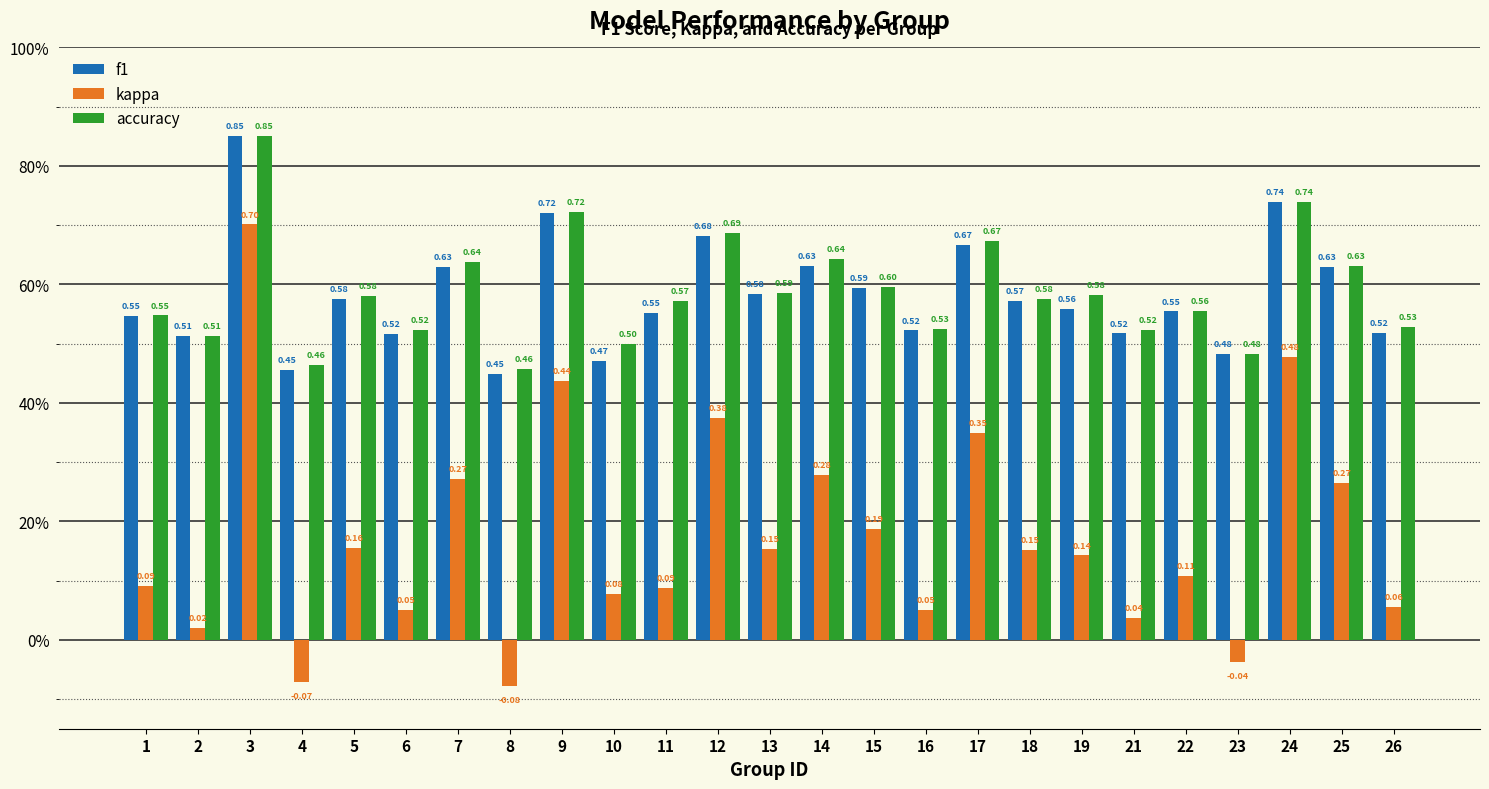

What are all the series names shown in the legend?

f1, kappa, accuracy